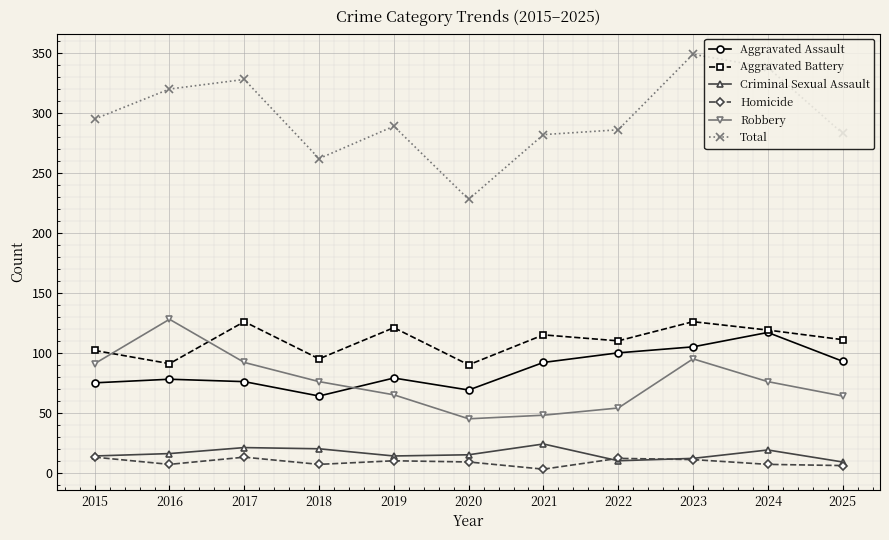

At how many categories does at least one series exceed 82?

11